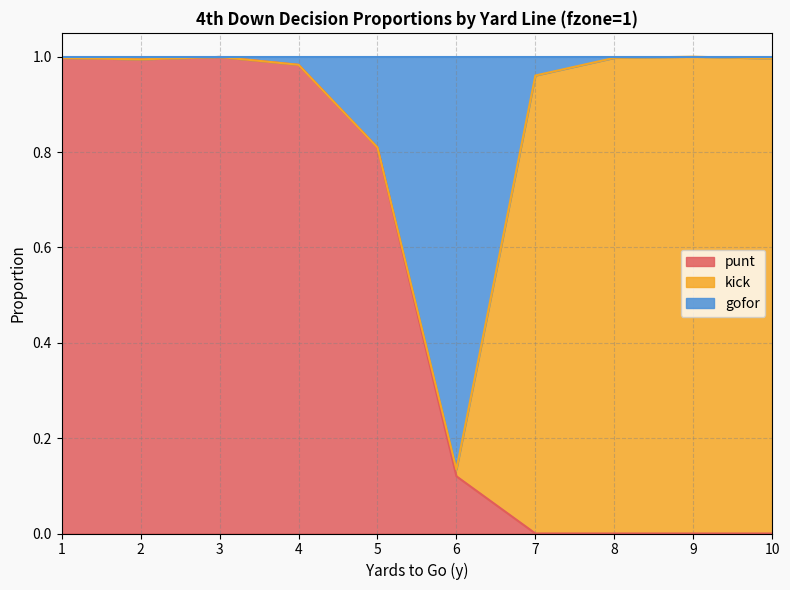

What are all the series names shown in the legend?

punt, kick, gofor